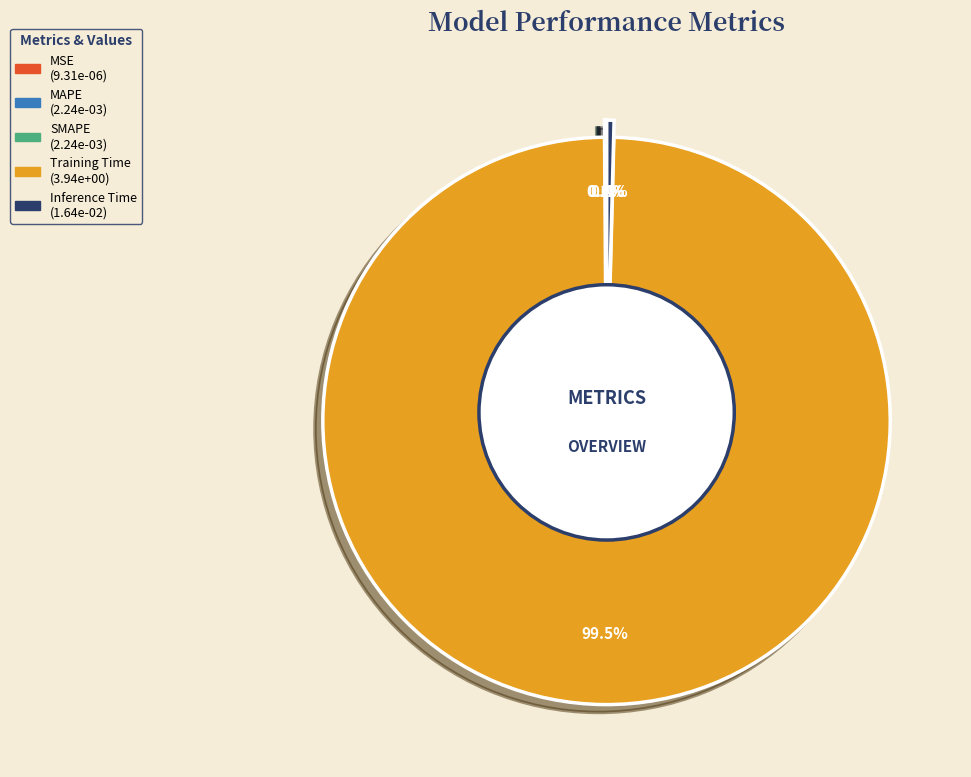

Between MAPE and MSE, which is larger?

MAPE